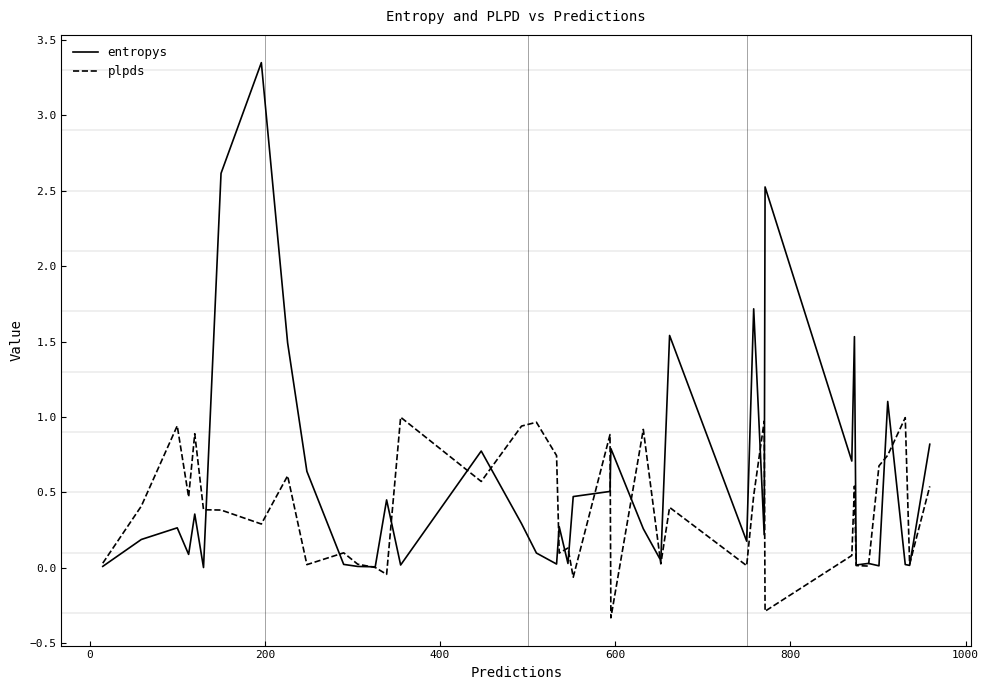

Which series has the widest spread of values?

entropys